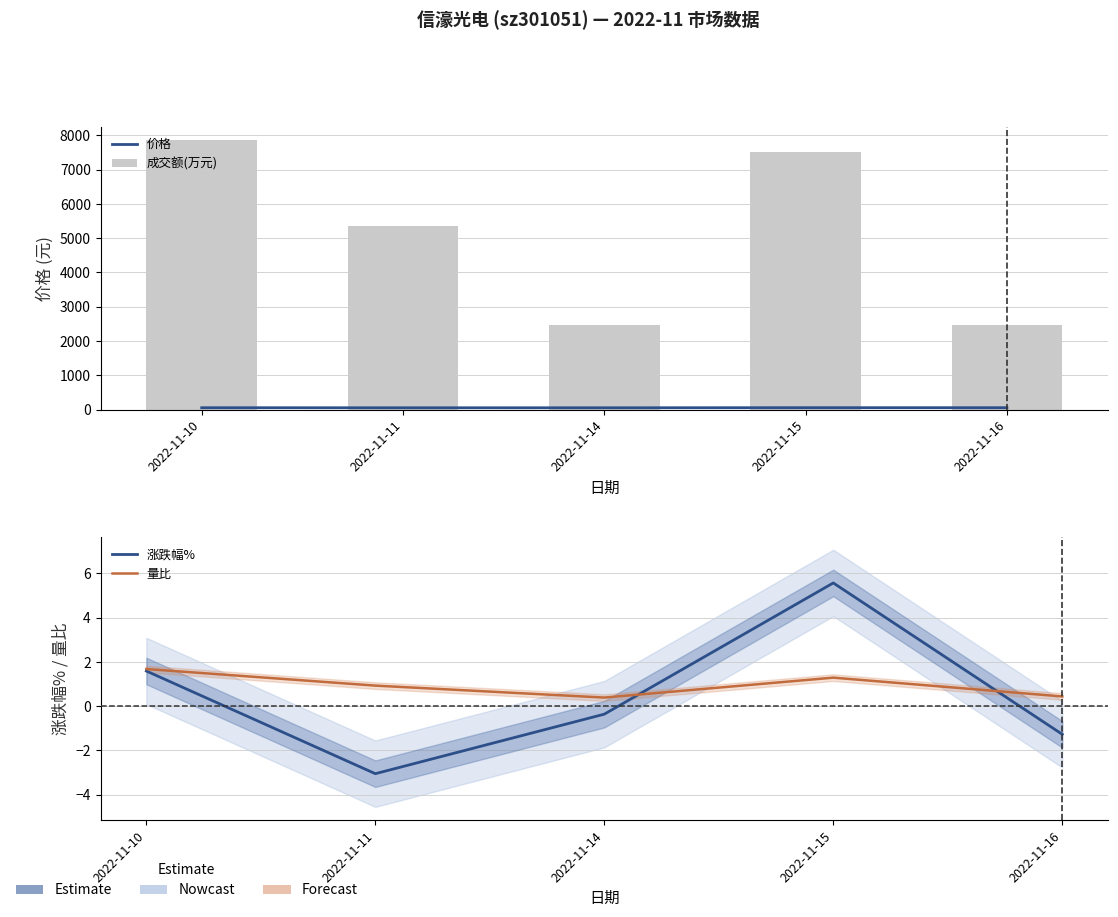

Is it true that 涨跌幅% equals 2.7 at 2022-11-10?

False